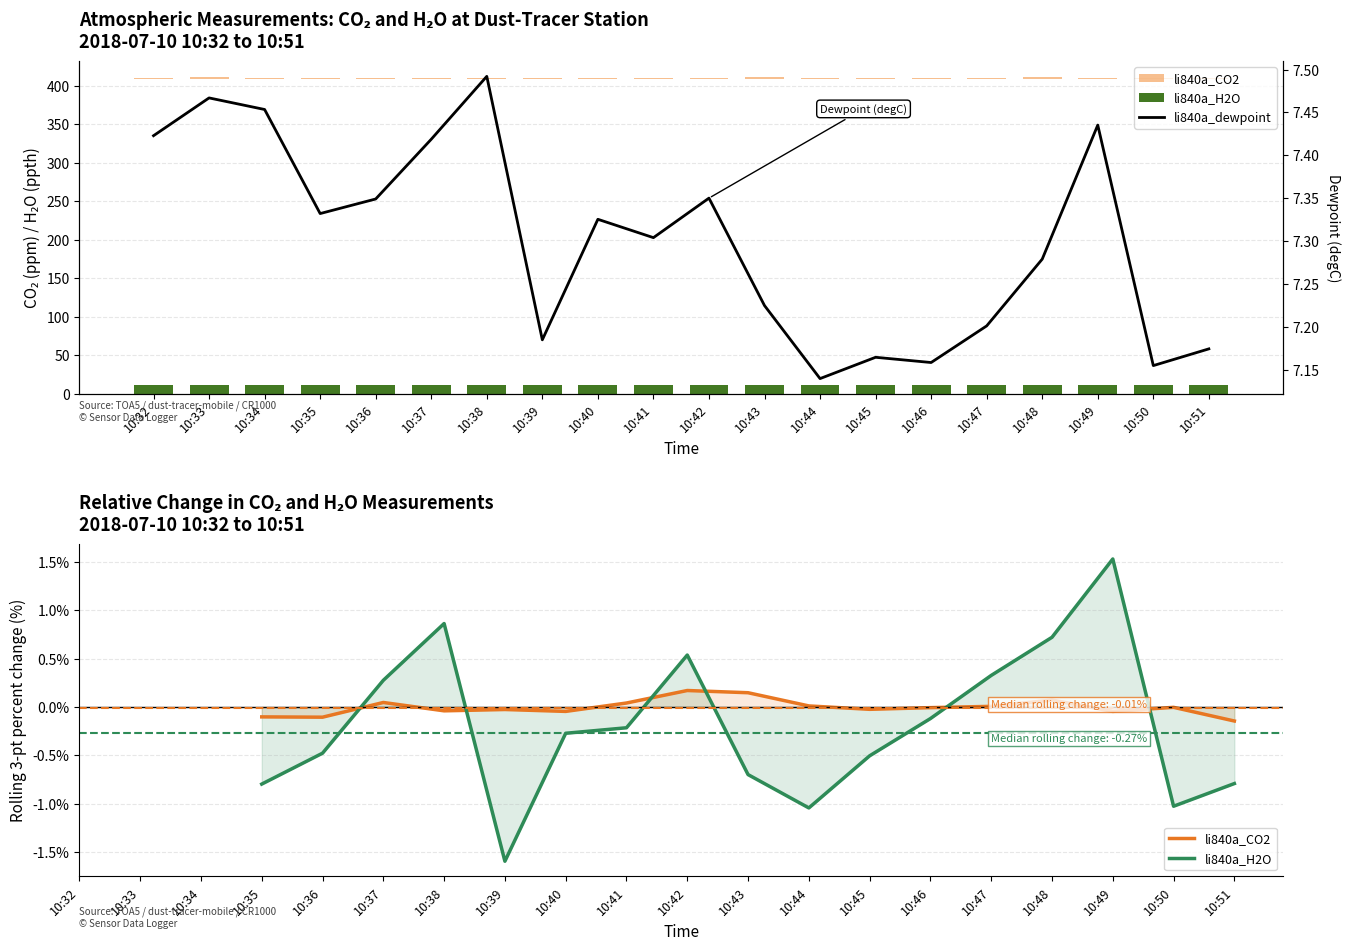

Between 10:35 and 10:37, which is larger?

10:37